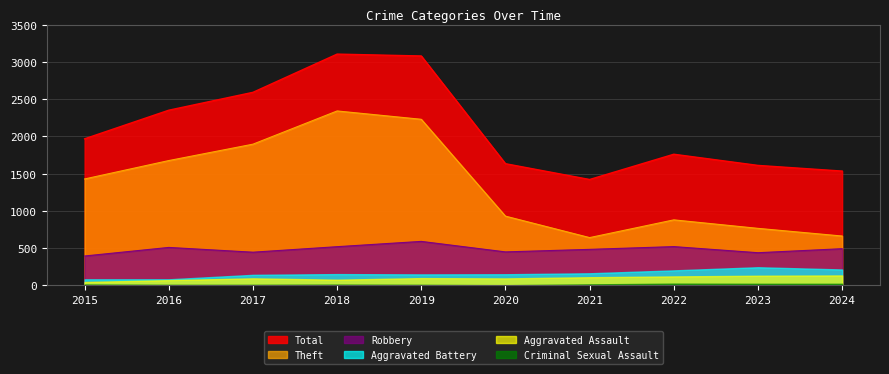

At which label does Robbery reach its peak?

2019